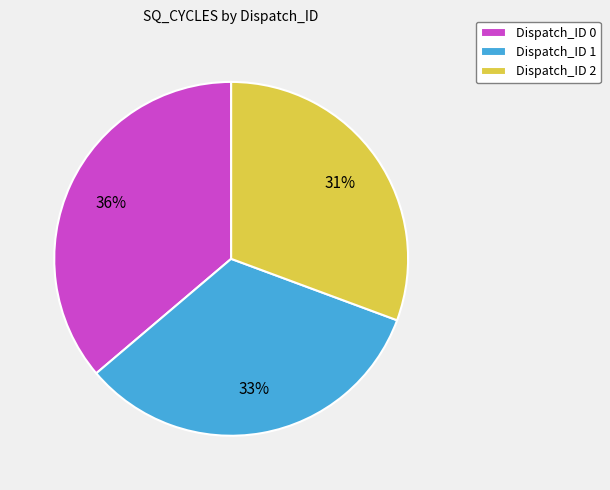

Which category has the biggest portion of the pie?

Dispatch_ID 0